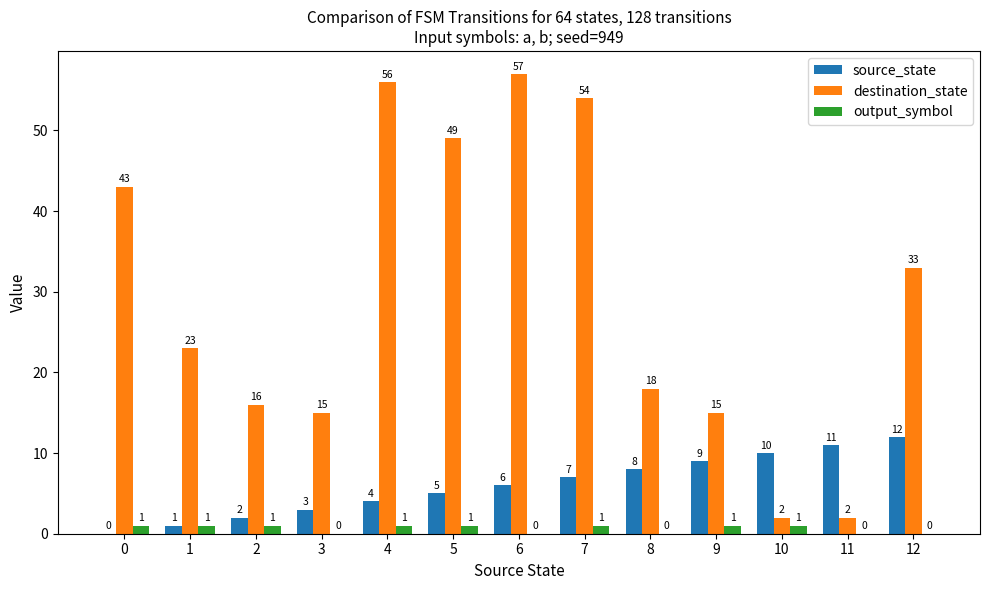

Which series has the widest spread of values?

destination_state